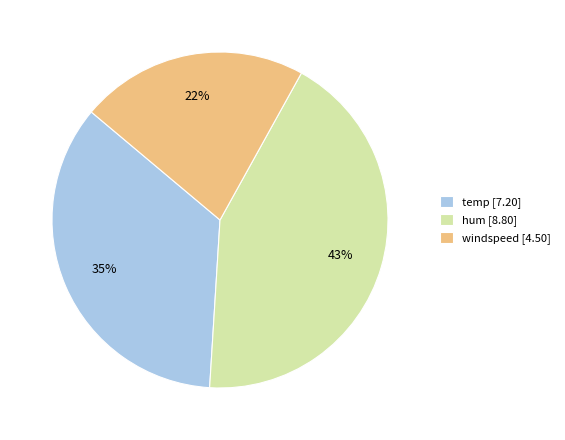

Which slice is the smallest?

windspeed